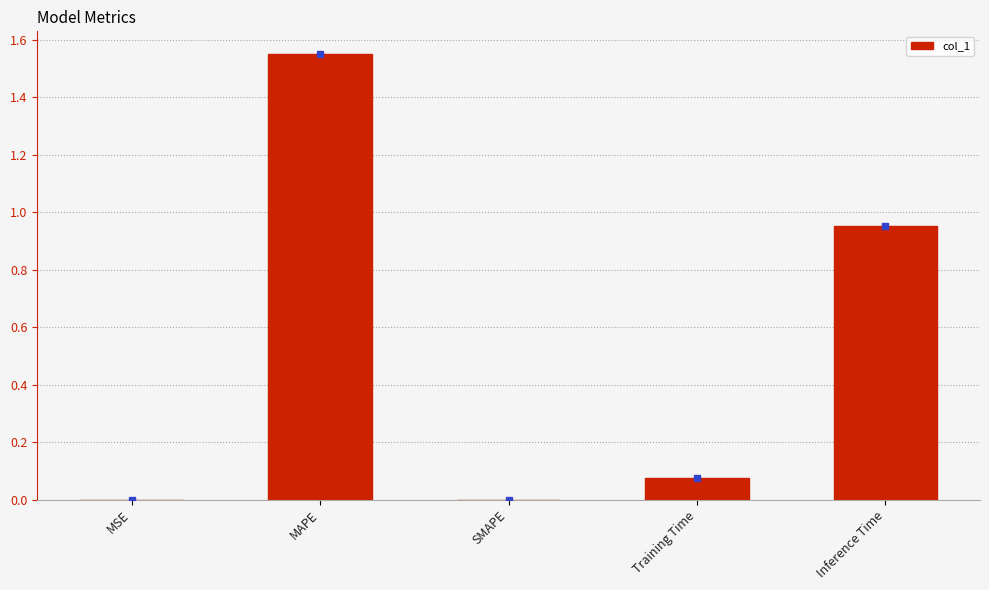

Which has a higher value, MSE or Training Time?

Training Time